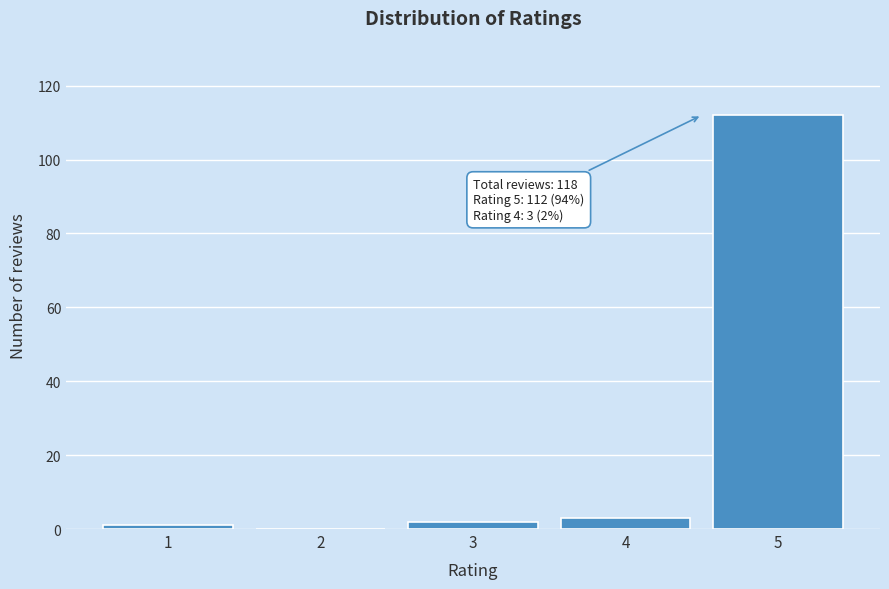

Reading right to left, extract all data points from this chart.

5=112	4=3	3=2	2=0	1=1